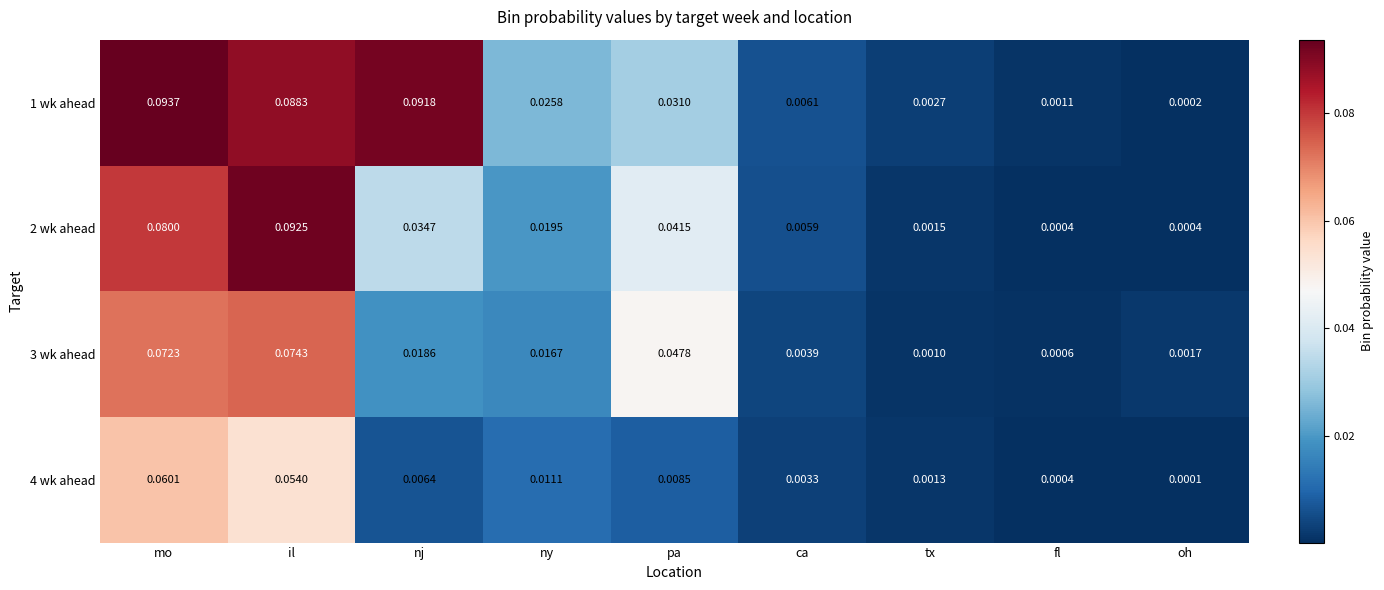

Which series has the largest range (max minus min)?

1 wk ahead